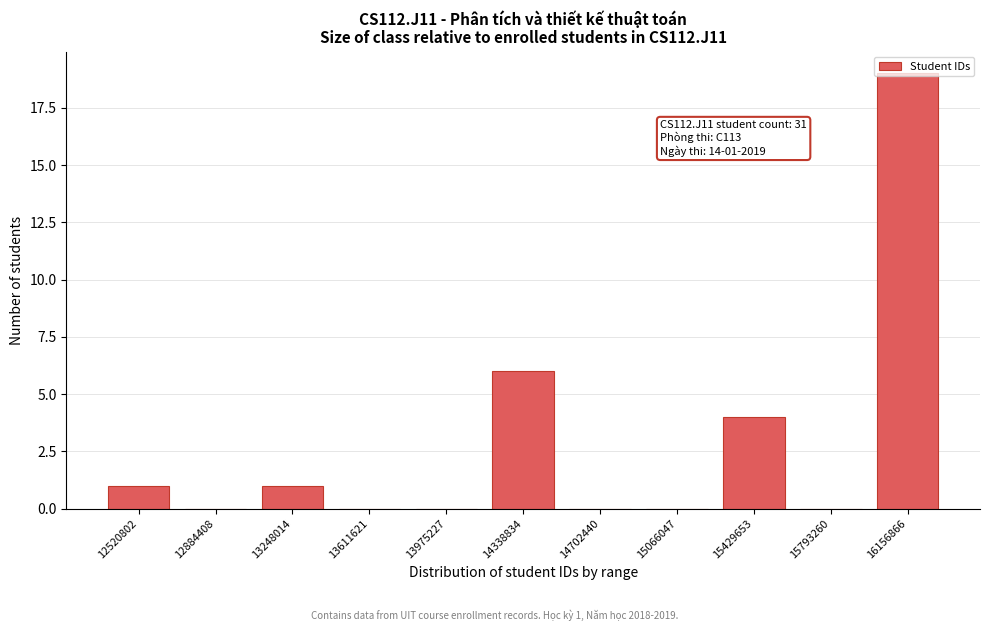

What is the sum of all values?

31